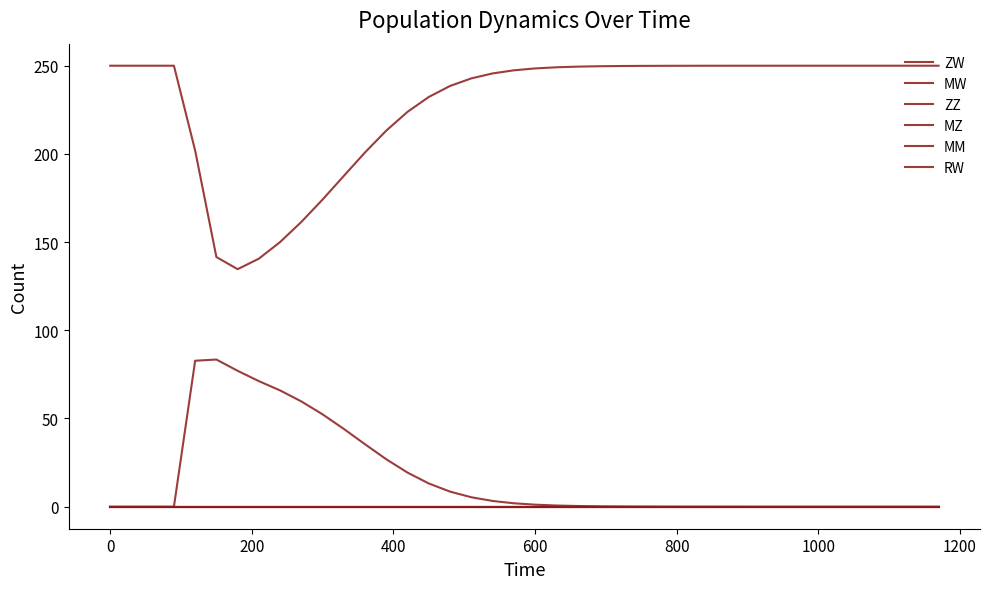

True or false: ZW and MW cross at least once.

False